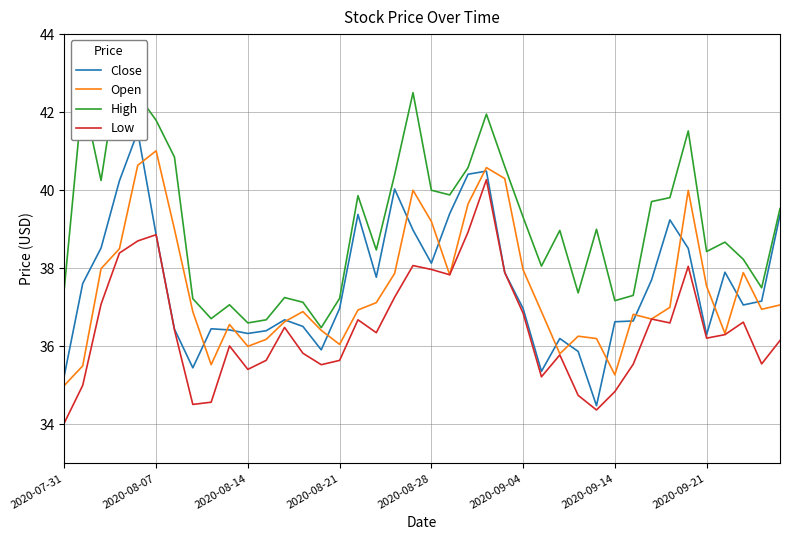

What is the minimum value for Open?

35.0